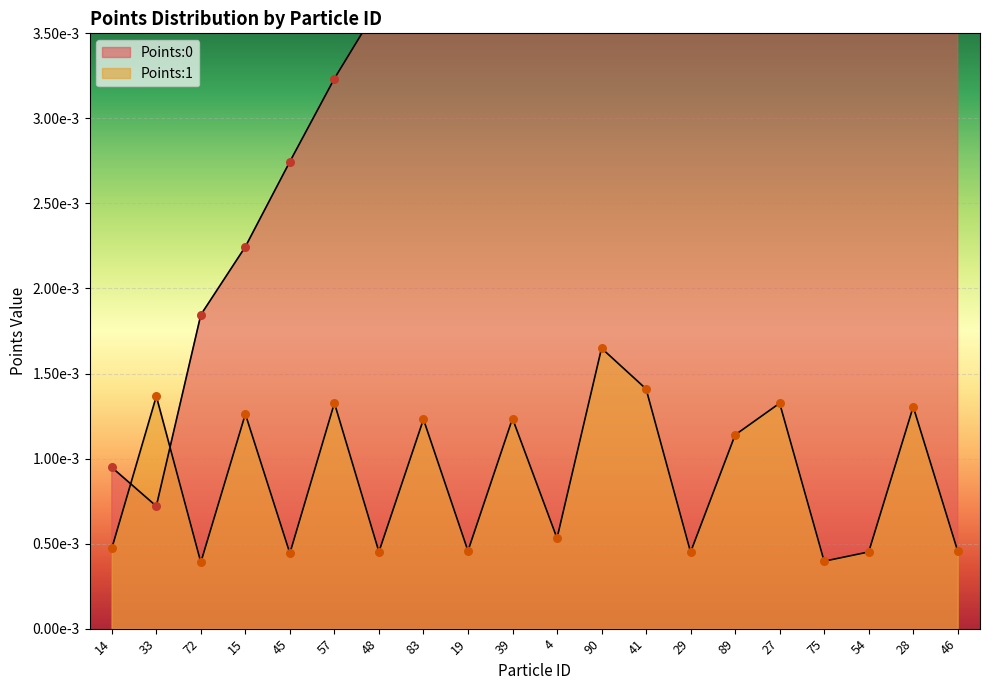

Which series contains the highest Y value?

Points:0